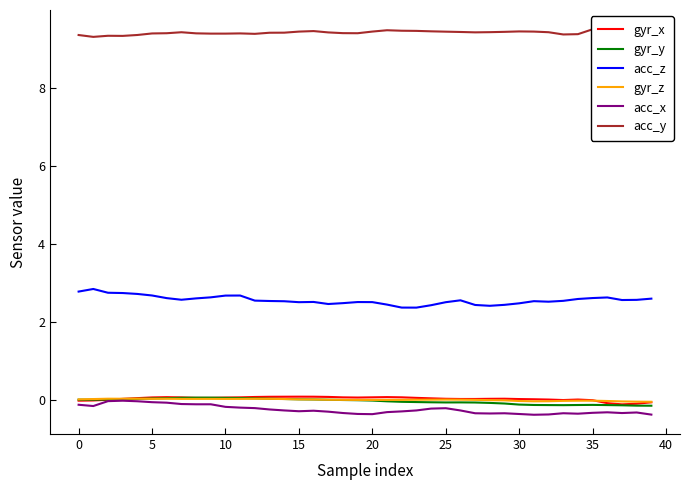

What is the difference between the second highest and minimum values in the acc_x series?

0.3